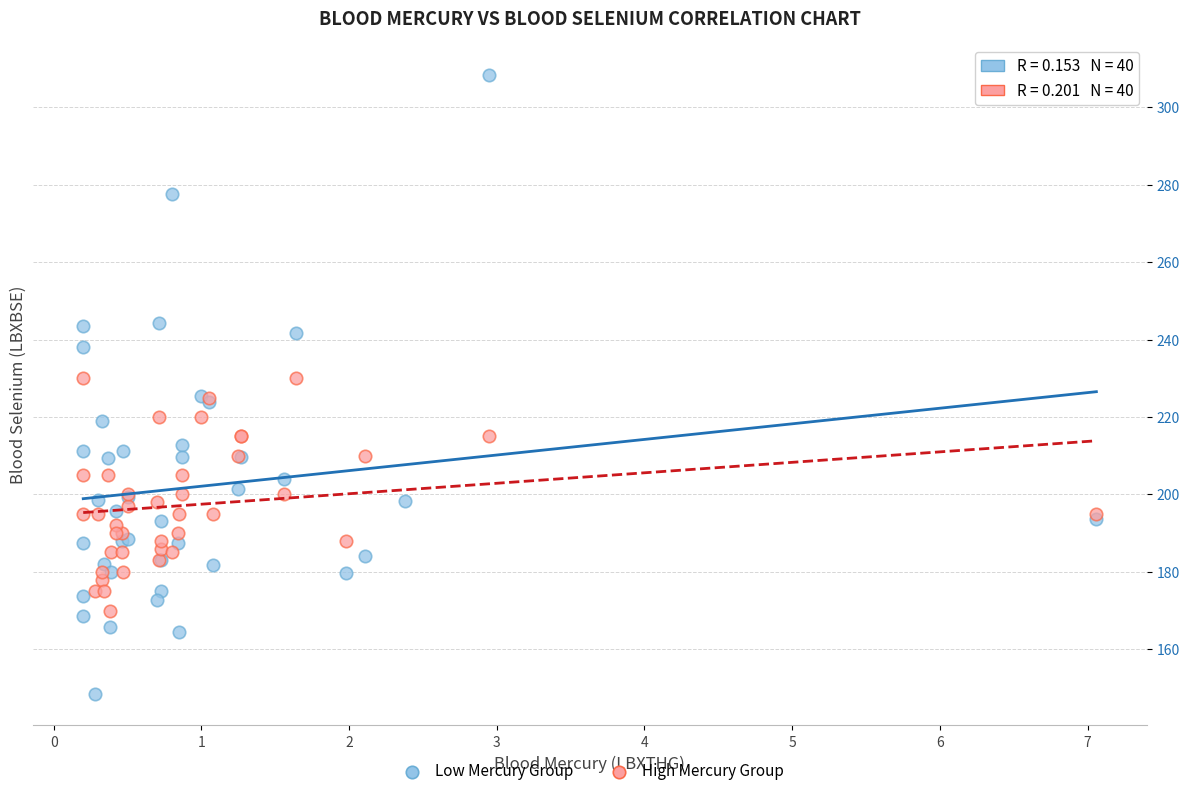

Which series reaches the minimum Y coordinate?

Low Mercury Group